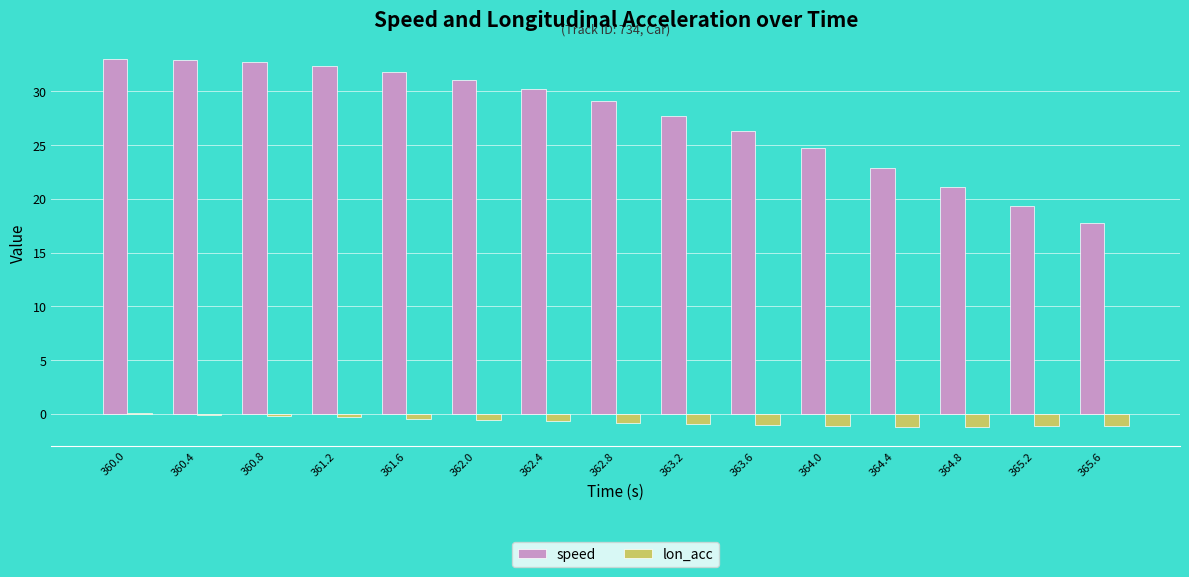

Which series has the largest range (max minus min)?

speed